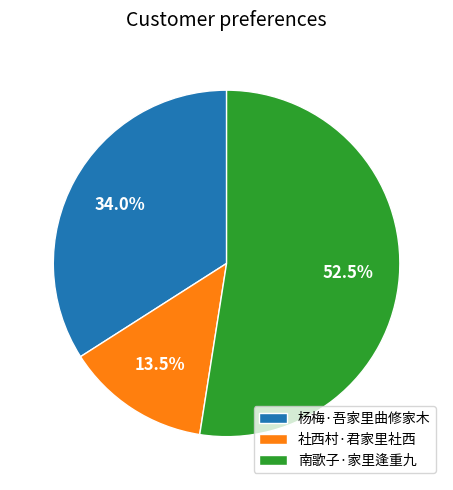

Which category has the biggest portion of the pie?

南歌子·家里逢重九